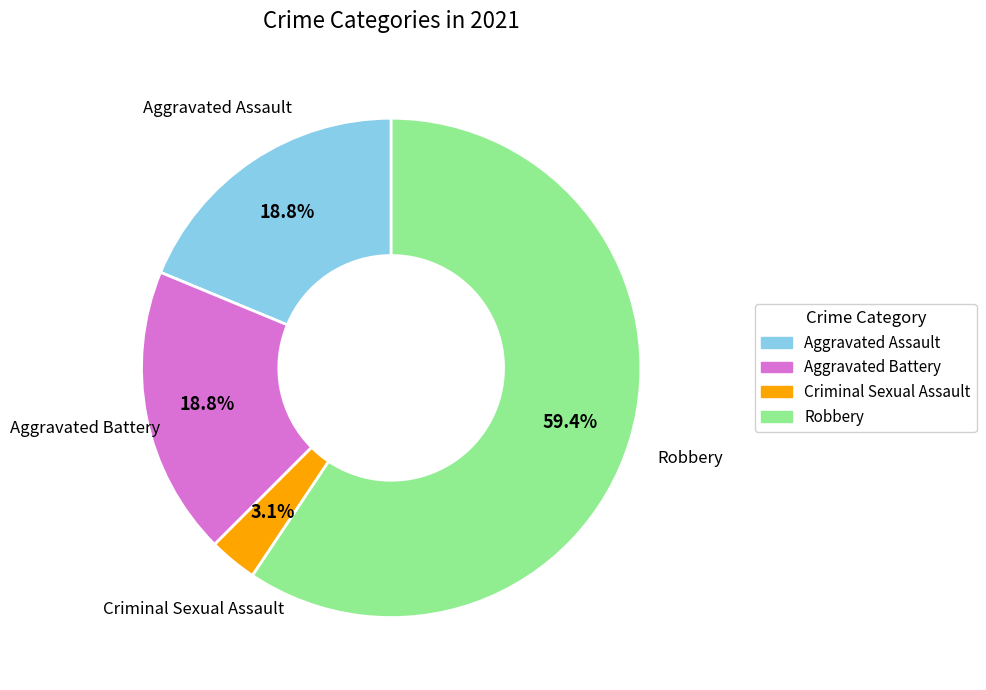

To the nearest percent, what percentage of the pie is Robbery?

59%